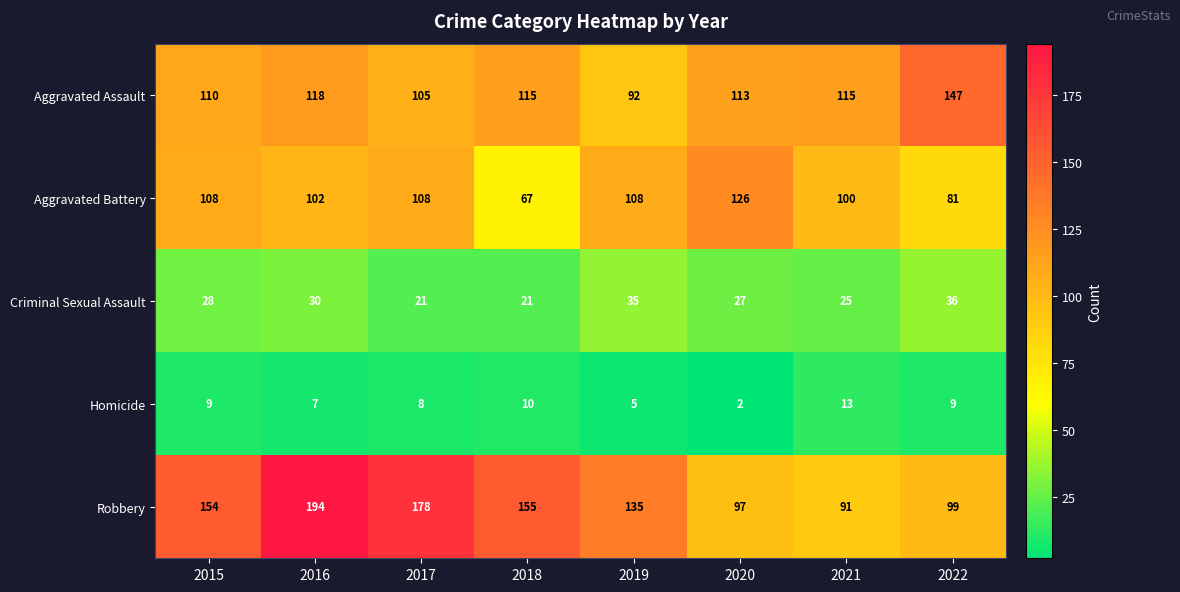

Between 2017 and 2022, which series saw the biggest shift?

Robbery